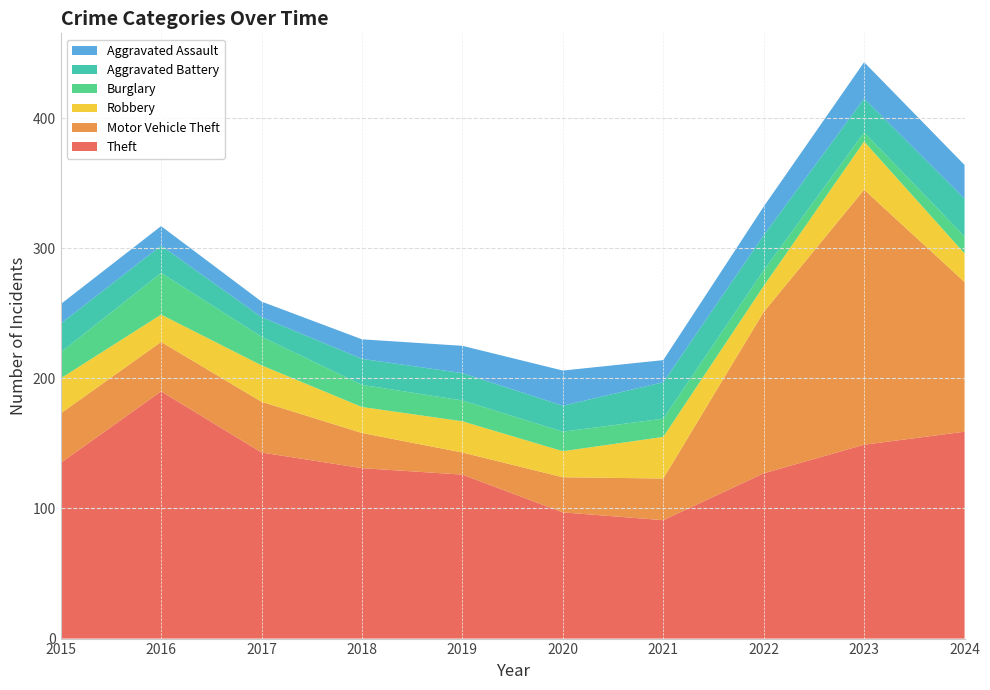

Reading left to right, what are all the values shown in this chart?

Theft: 135	190	143	131	126	97	91	127	149	159
Motor Vehicle Theft: 38	38	39	27	17	27	32	124	196	115
Robbery: 27	21	28	20	24	20	32	20	37	22
Burglary: 20	32	22	17	16	15	14	12	7	13
Aggravated Battery: 22	21	15	20	21	20	28	27	26	29
Aggravated Assault: 15	15	12	15	21	27	17	22	28	26